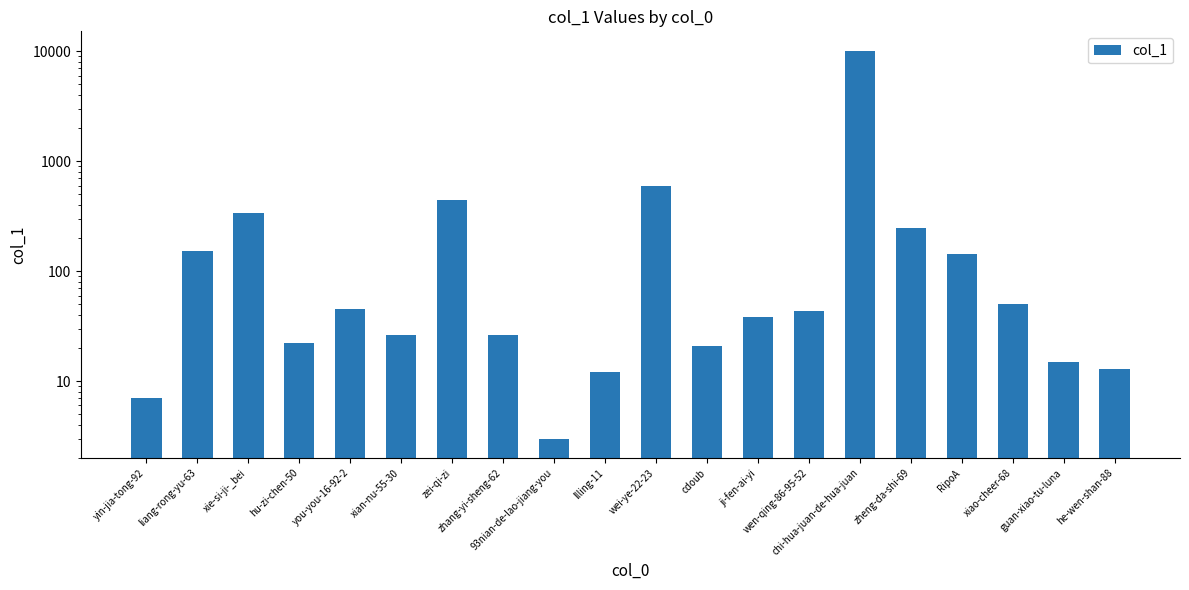

Rank the categories by value from highest to lowest.

chi-hua-juan-de-hua-juan, wei-ye-22-23, zei-qi-zi, xie-si-ji-_bei, zheng-da-shi-69, liang-rong-yu-63, RipoA, xiao-cheer-68, you-you-16-92-2, wen-qing-86-95-52, ji-fen-ai-yi, xian-nu-55-30, zhang-yi-sheng-62, hu-zi-chen-50, cdoub, guan-xiao-tu-luna, he-wen-shan-88, llling-11, yin-jia-tong-92, 93nian-de-lao-jiang-you